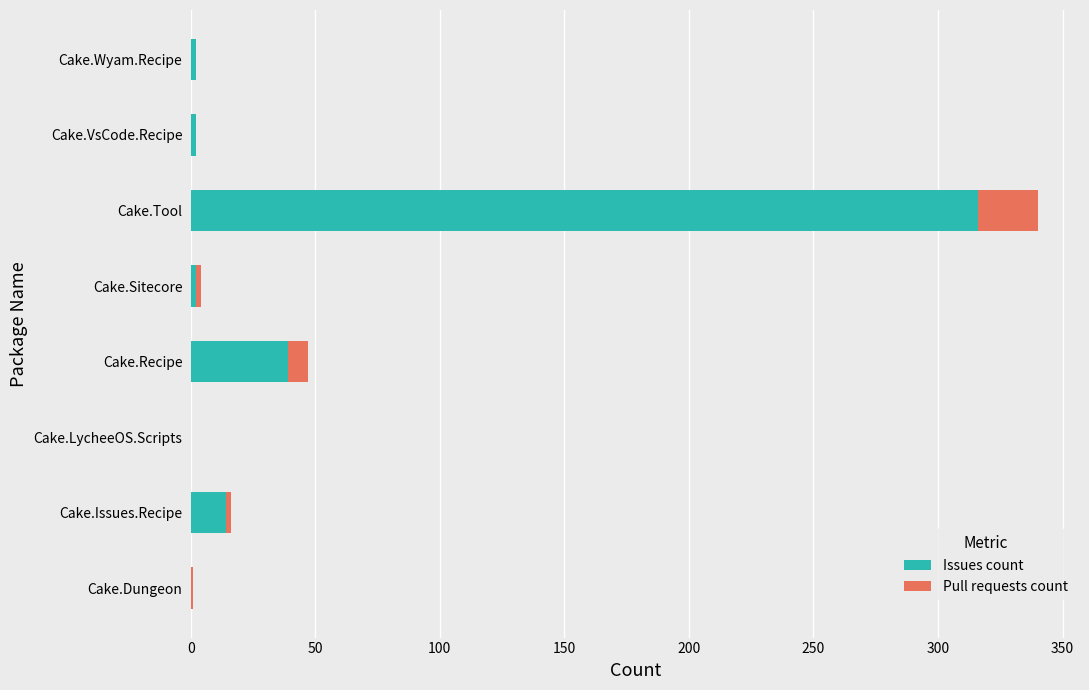

What is the total value across all series at Cake.Tool?

340